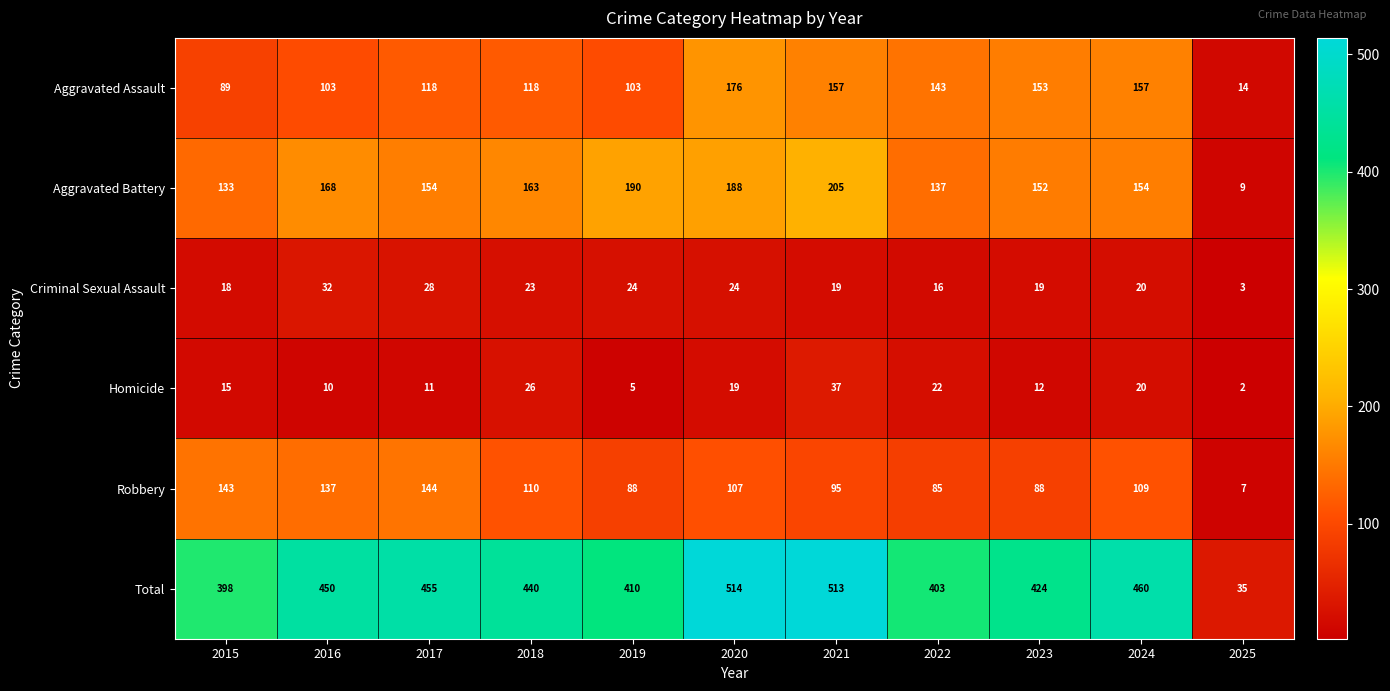

What is the spread (max minus min) of values at 2024?

440